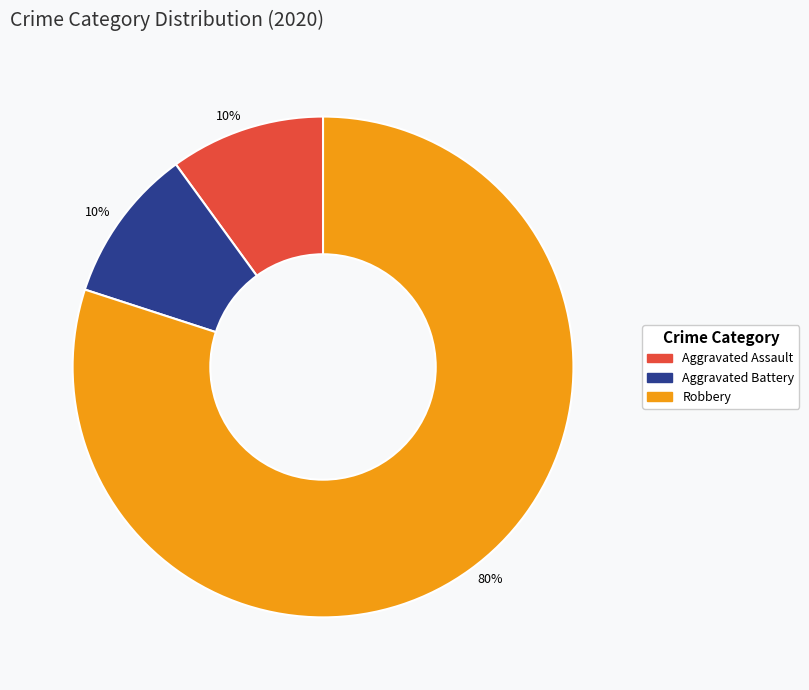

Does any single category account for the majority?

Yes